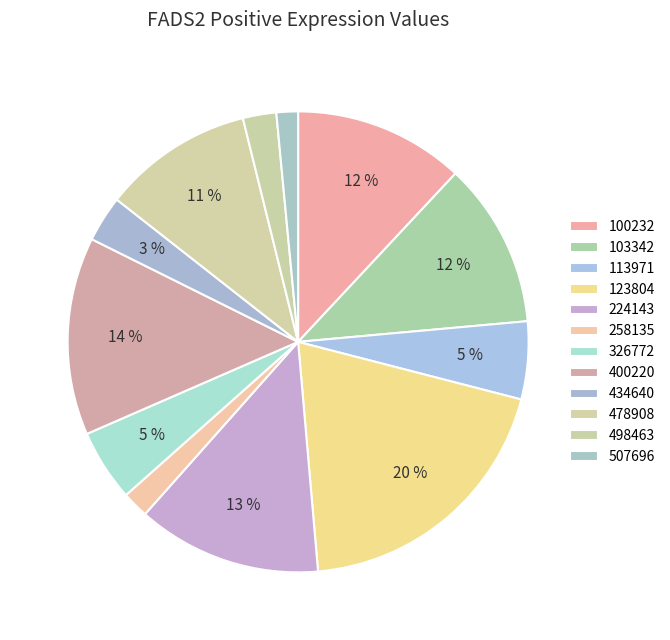

What percentage is the 326772 slice, to the nearest percent?

5%